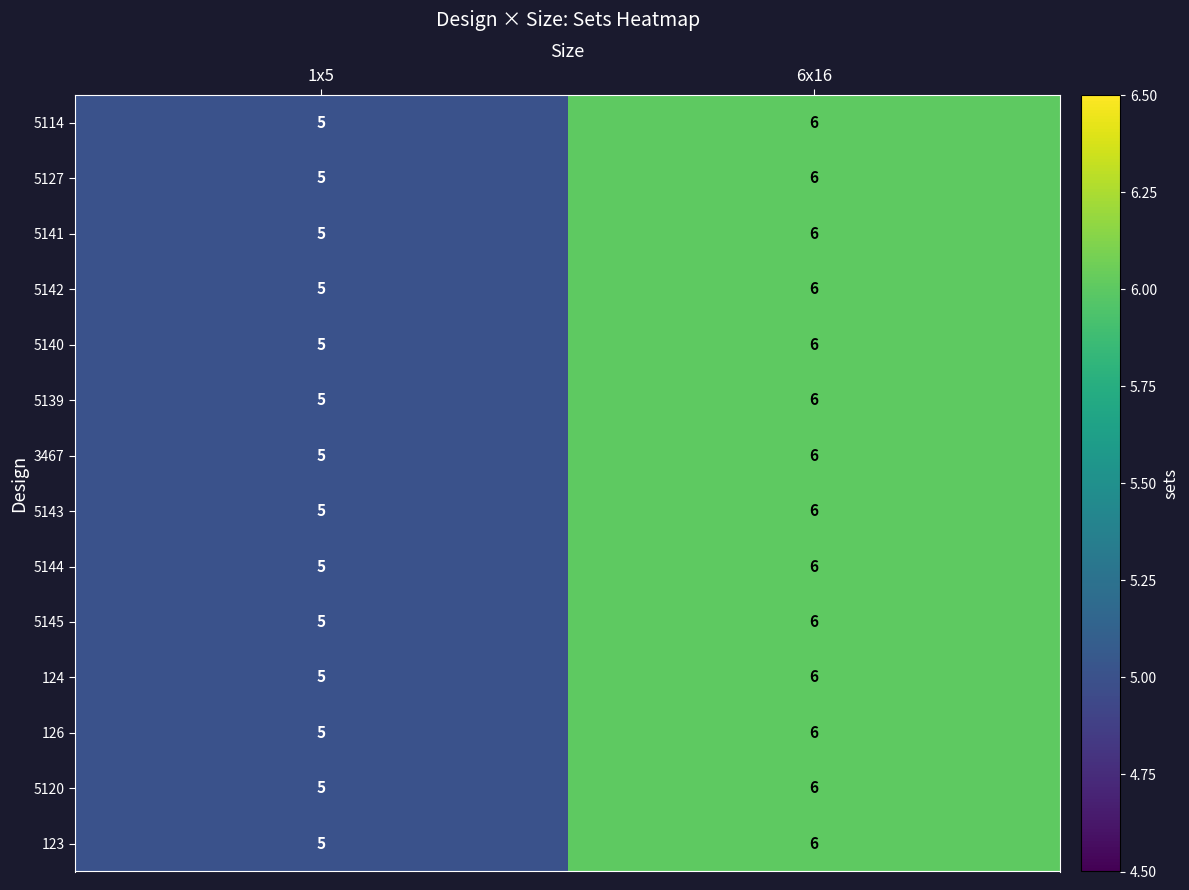

What is the sum of all 5139 values?

11